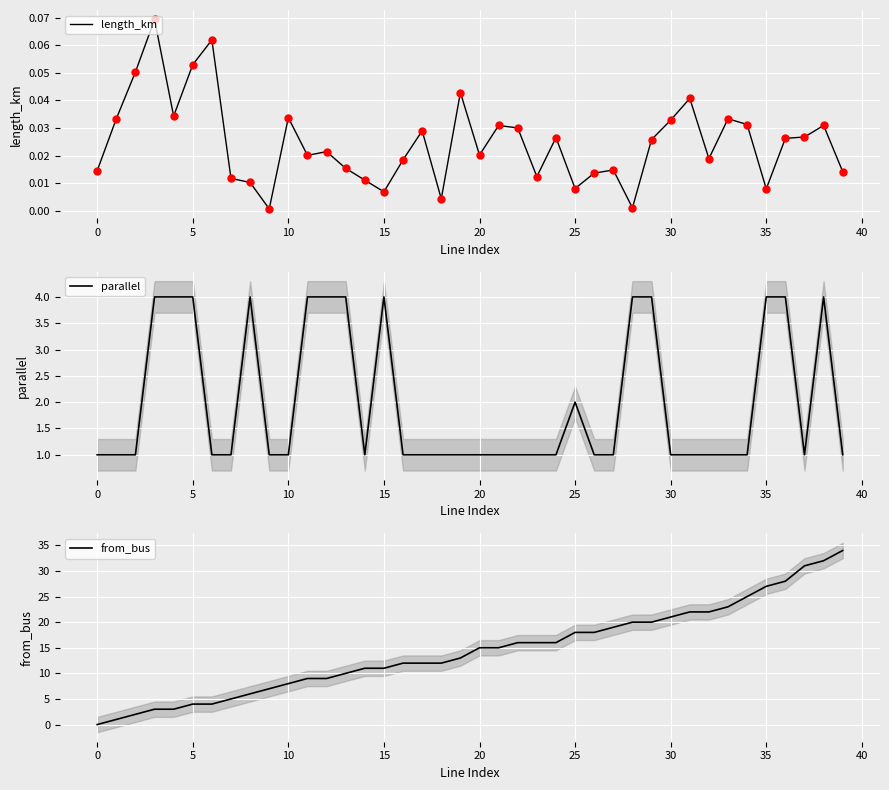

At which label is parallel closest to 2?

25